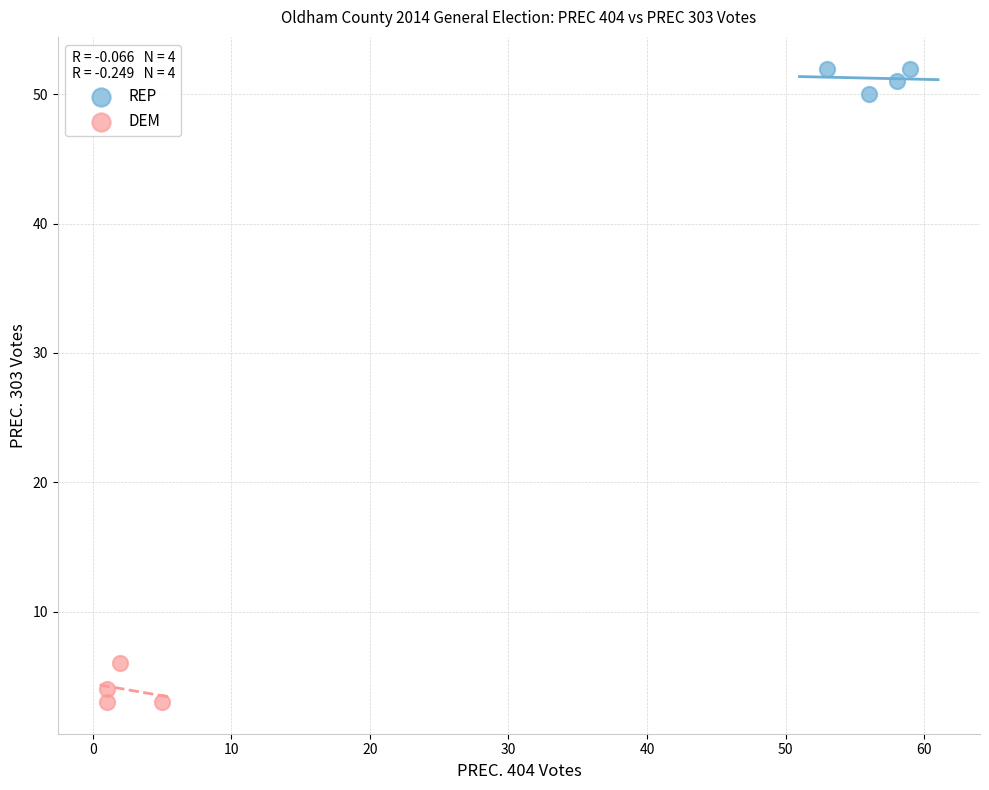

Which series reaches the maximum Y coordinate?

REP